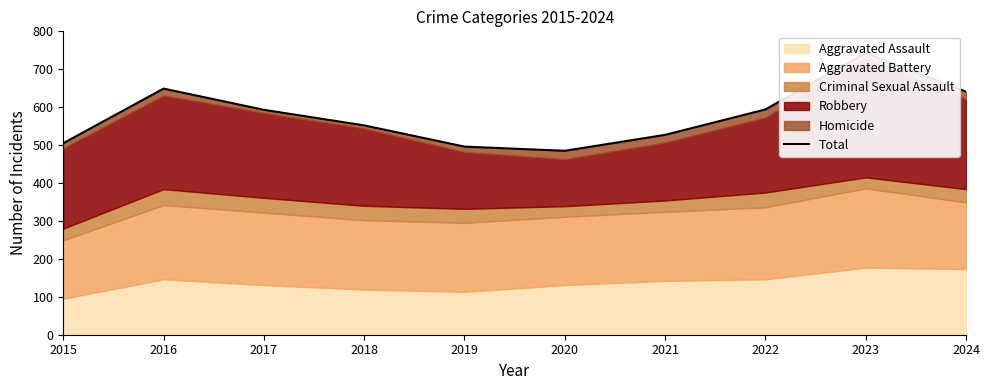

Rank the categories by value from highest to lowest.

2023, 2016, 2024, 2022, 2017, 2018, 2021, 2015, 2019, 2020